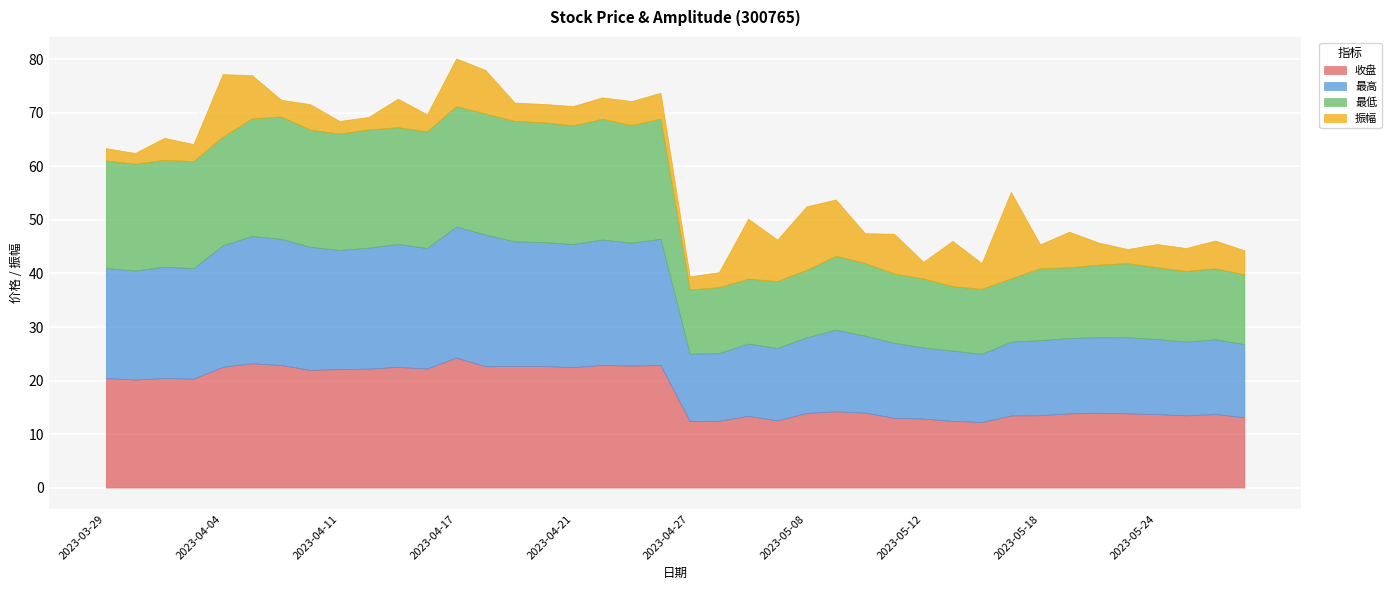

Where does the 最高 series first go above 20?

2023-03-29